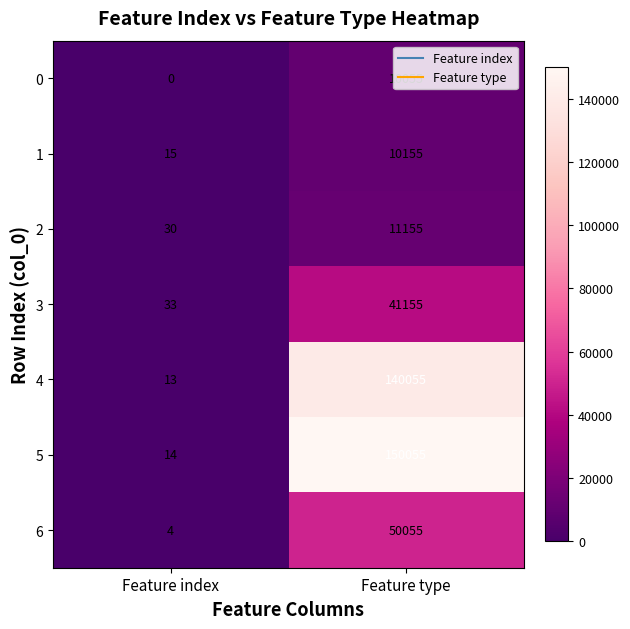

True or false: 3 has a value of 13 at Feature index.

False